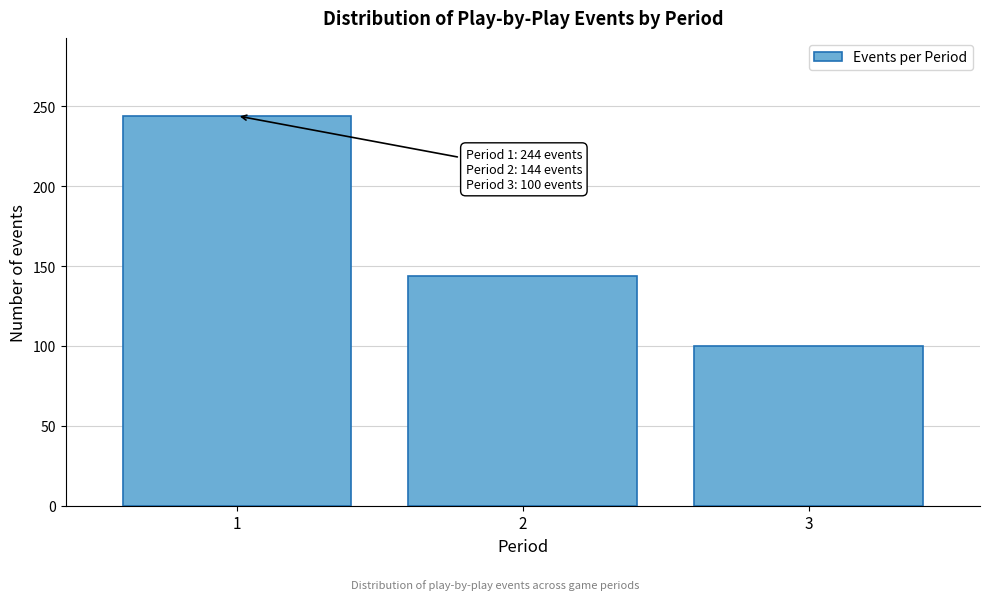

Reading left to right, extract all data points from this chart.

1=244	2=144	3=100